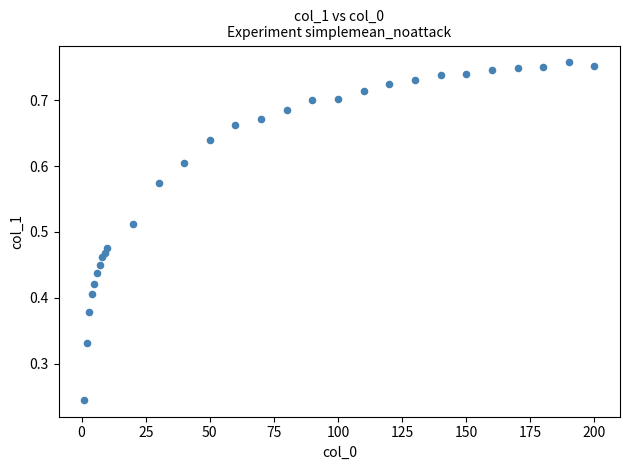

What is the range of X values (max minus min)?

199.0